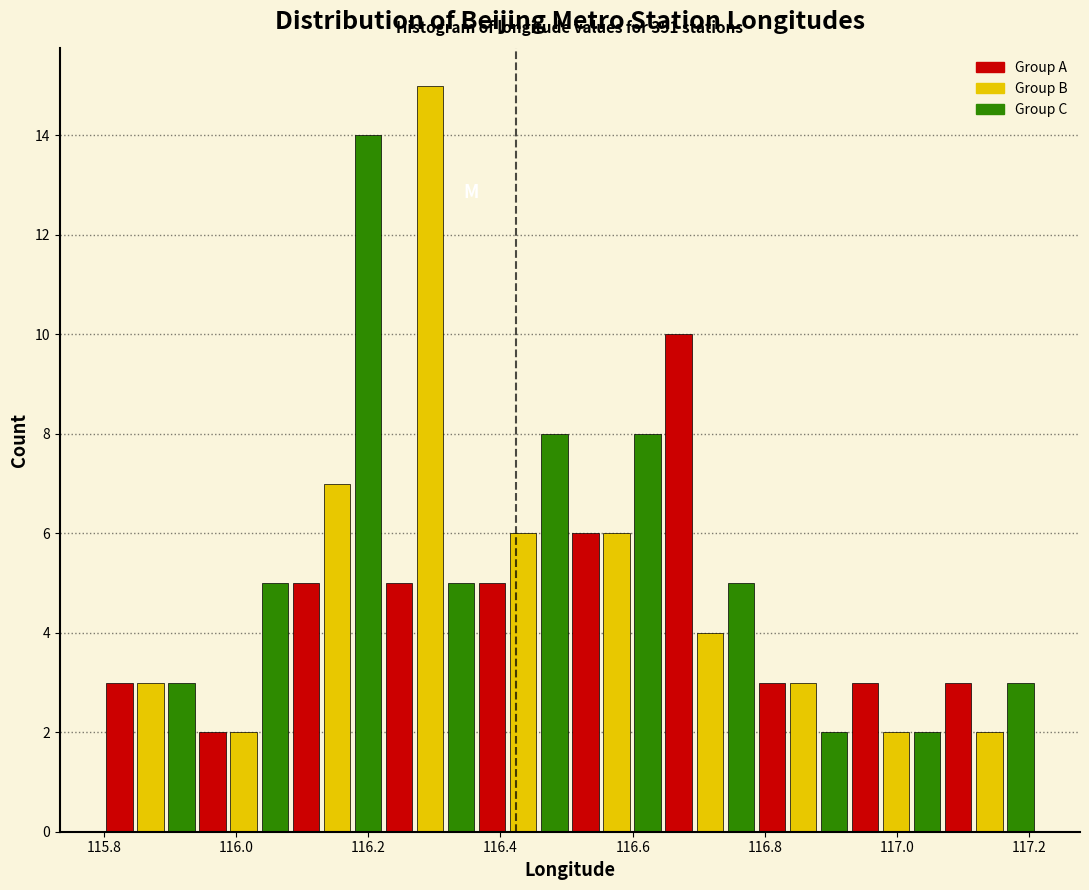

Read against the x-axis, roughly where is the centre of the tallest bar?

116.30